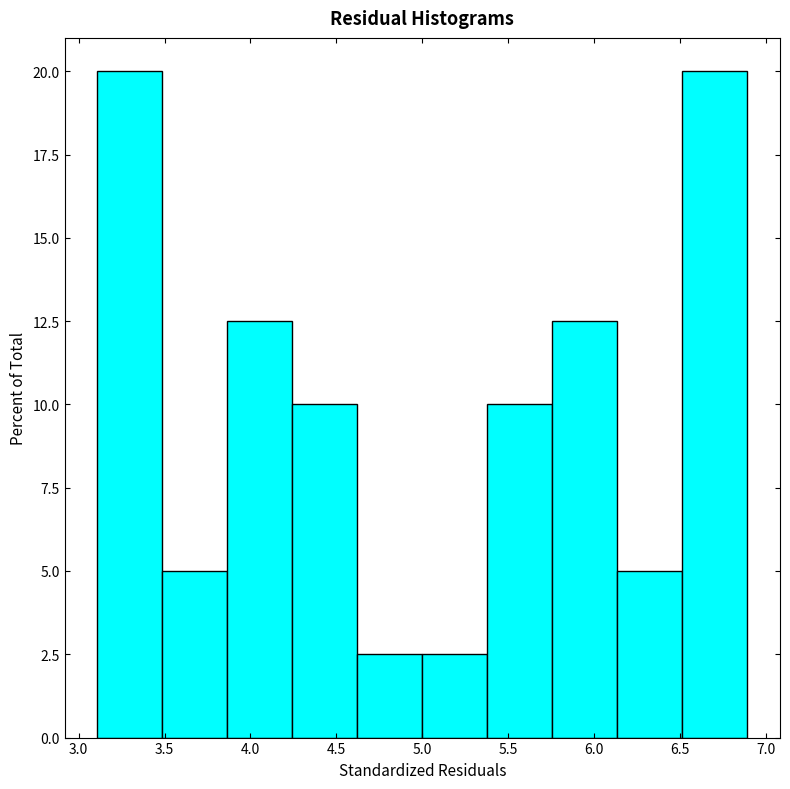

Reading left to right, list every bar in this chart as the range it spans on the x-axis followed by its height. Neither the bar edges nor the heights are printed on the chart, so give them approximately, as read against the axes.

3.10 to 3.50: 20.0
3.50 to 3.85: 5.0
3.85 to 4.25: 12.5
4.25 to 4.60: 10.0
4.60 to 5.00: 2.5
5.00 to 5.40: 2.5
5.40 to 5.75: 10.0
5.75 to 6.15: 12.5
6.15 to 6.50: 5.0
6.50 to 6.90: 20.0